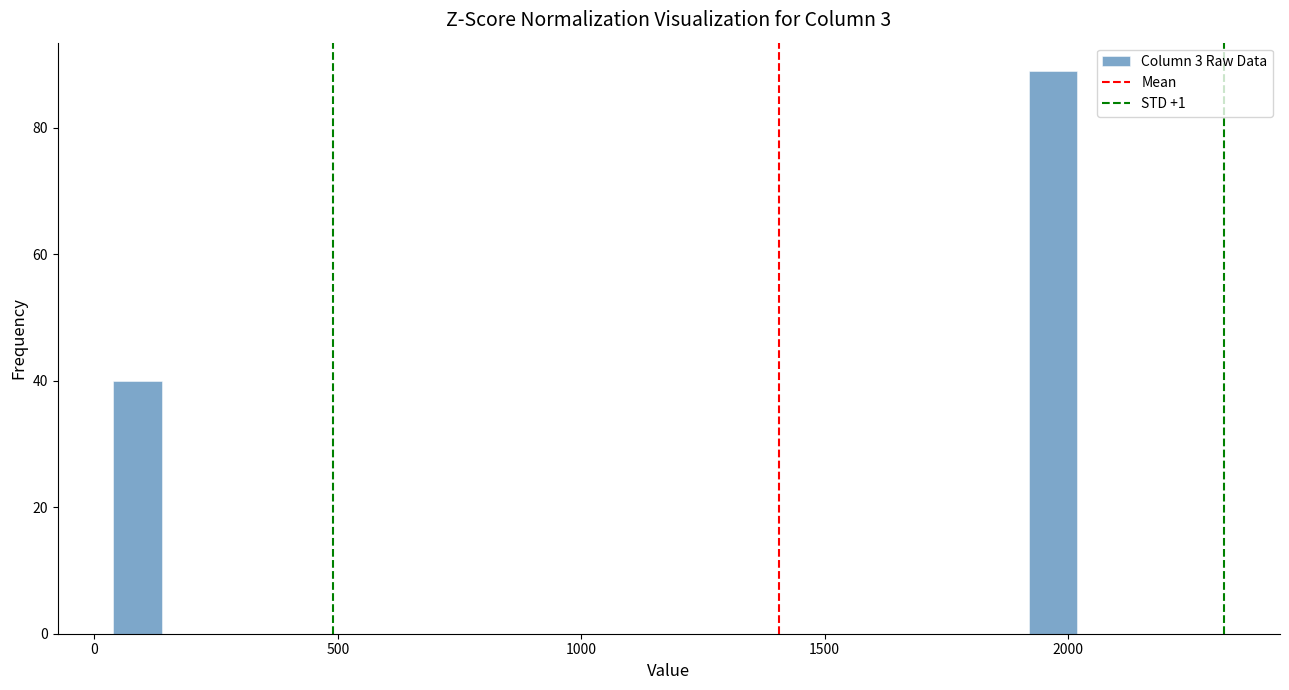

Read against the x-axis, roughly where is the centre of the tallest bar?

1950